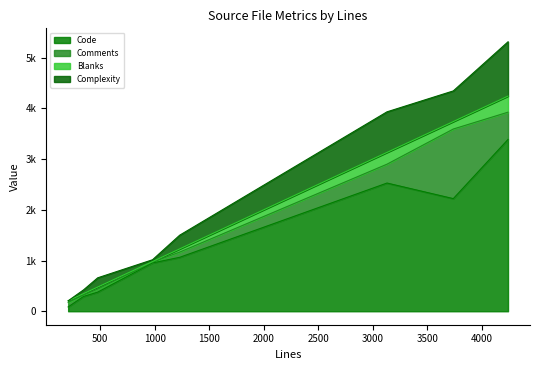

What is the sum of all Comments values?

2580